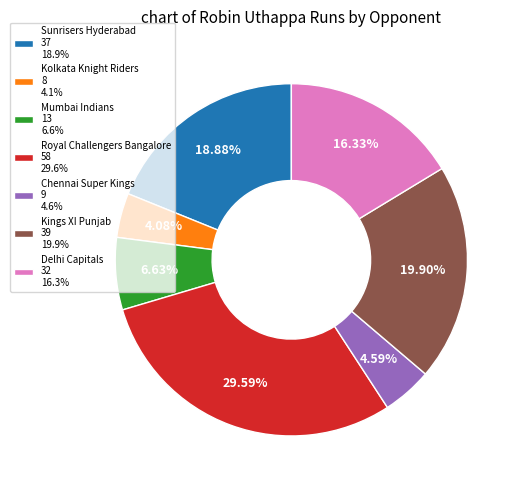

Rank the categories by value from highest to lowest.

Royal Challengers Bangalore, Kings XI Punjab, Sunrisers Hyderabad, Delhi Capitals, Mumbai Indians, Chennai Super Kings, Kolkata Knight Riders